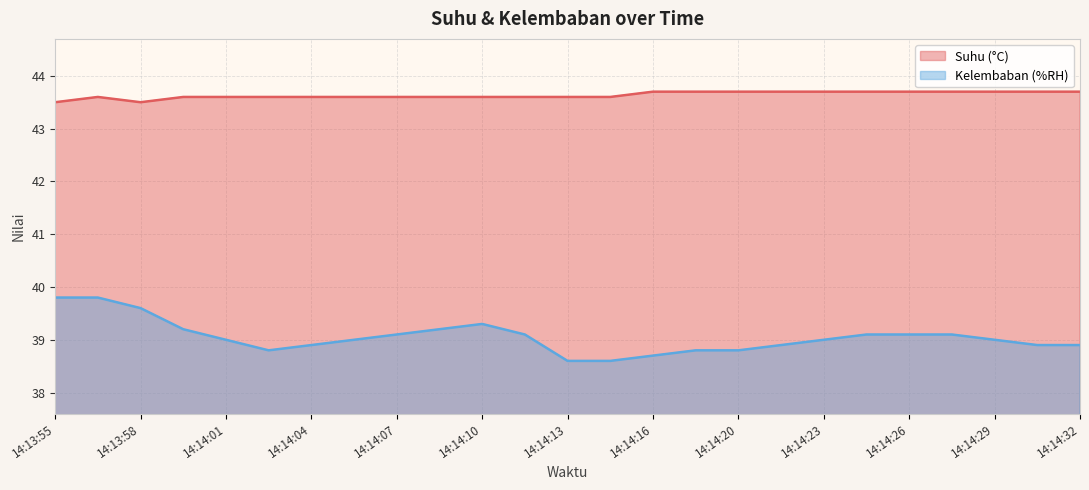

What is the difference between the Kelembaban (%RH) values at 14:14:15 and 14:14:18?

0.2